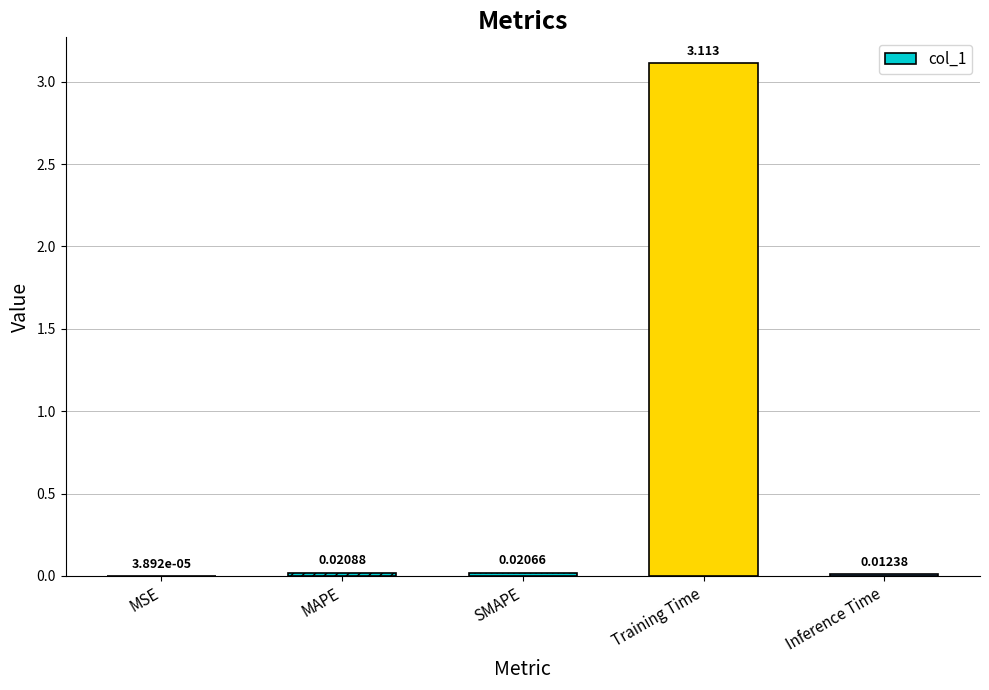

Between MSE and Inference Time, which is larger?

Inference Time